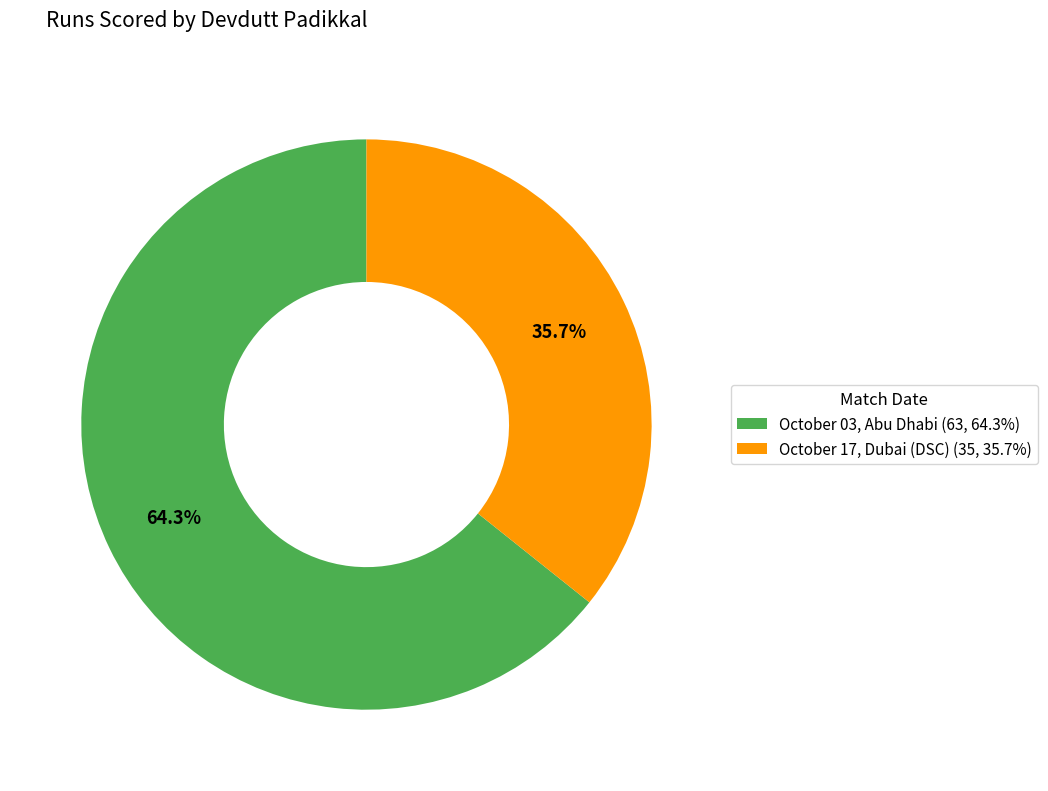

How much of the chart is everything except October 17, Dubai (DSC)?

64.3%